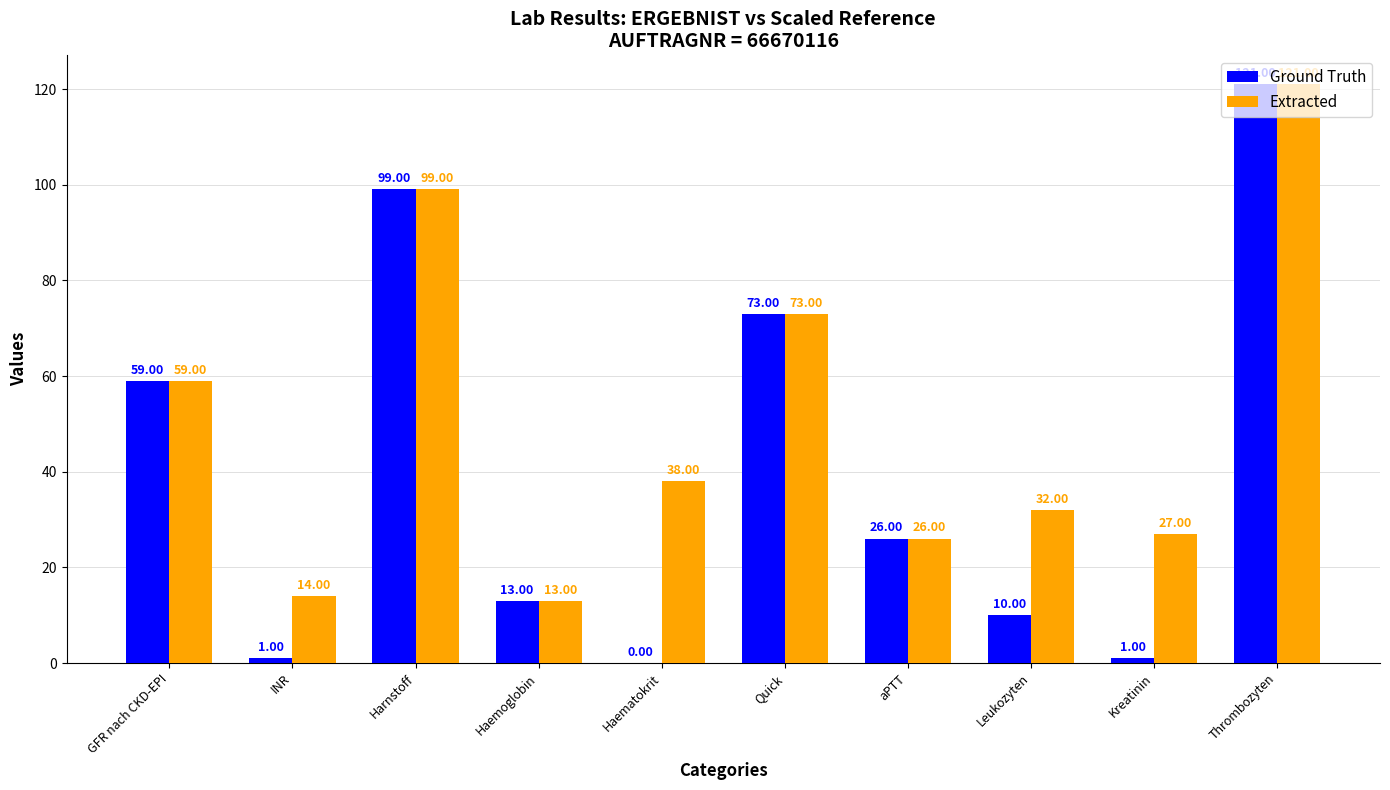

How many distinct data groups are displayed?

2